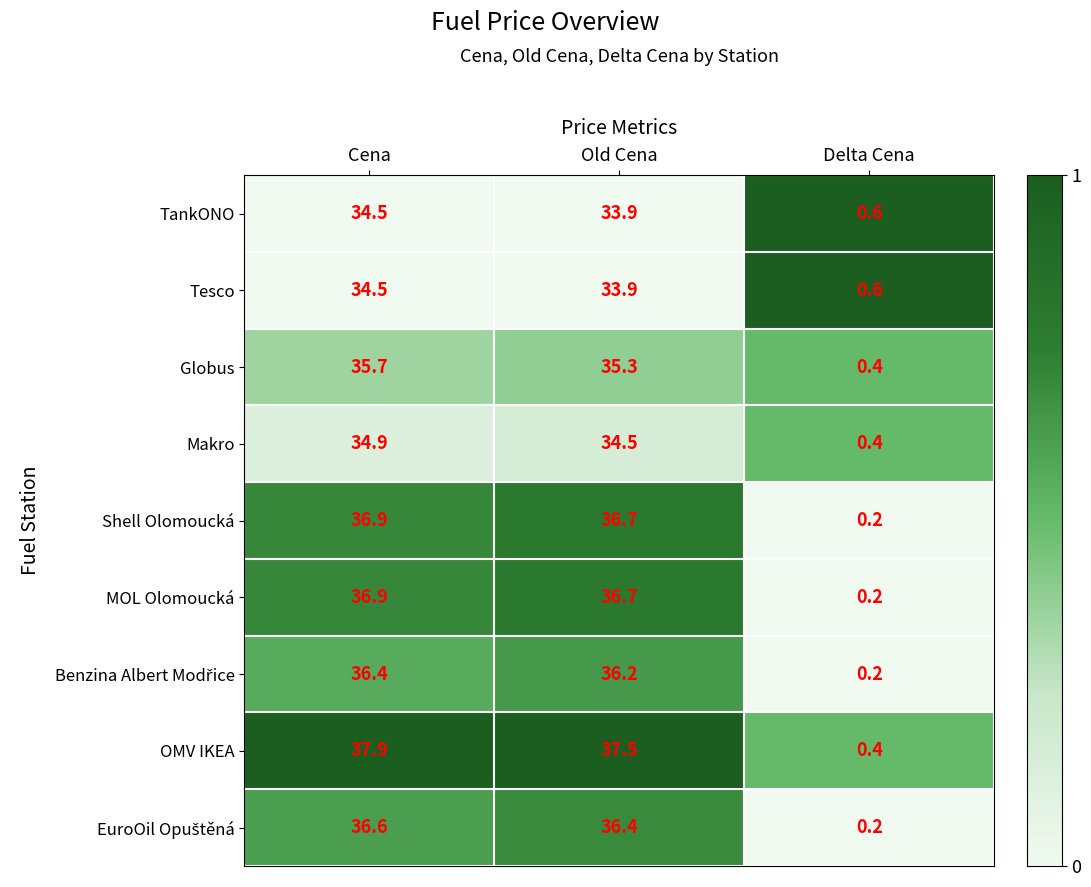

Where does the TankONO series first go above 33?

Cena